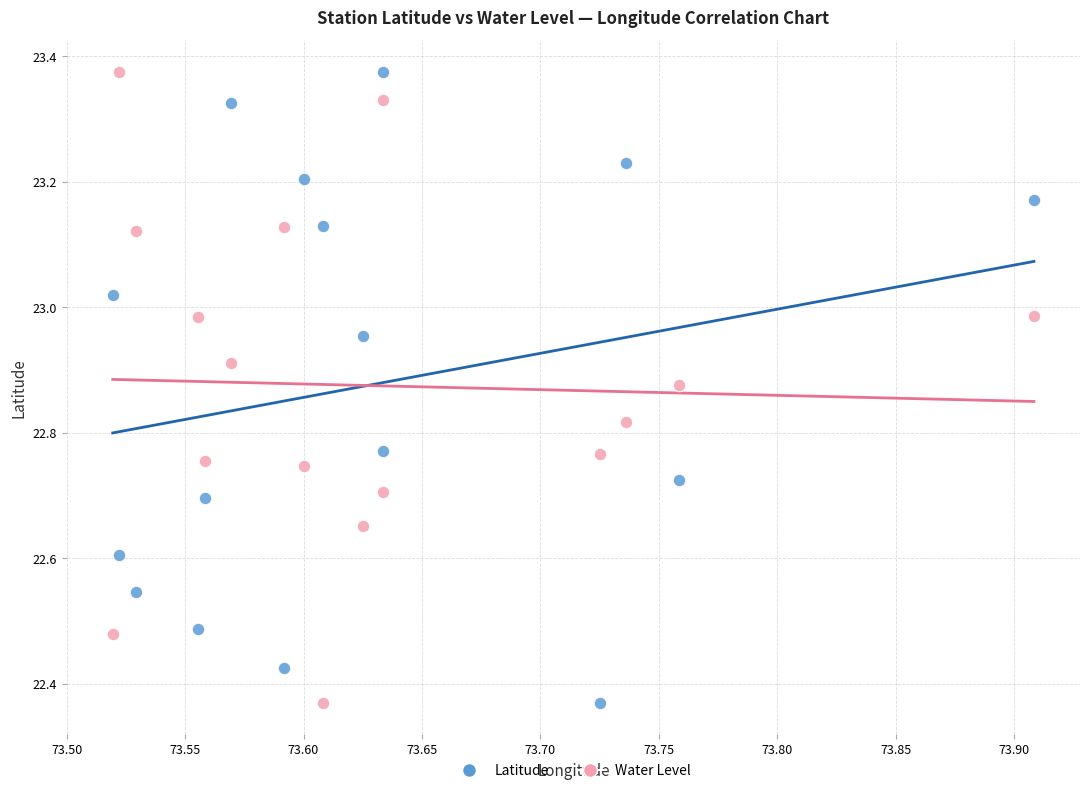

Across all data points, what is the range of Y values (max minus min)?

1.0